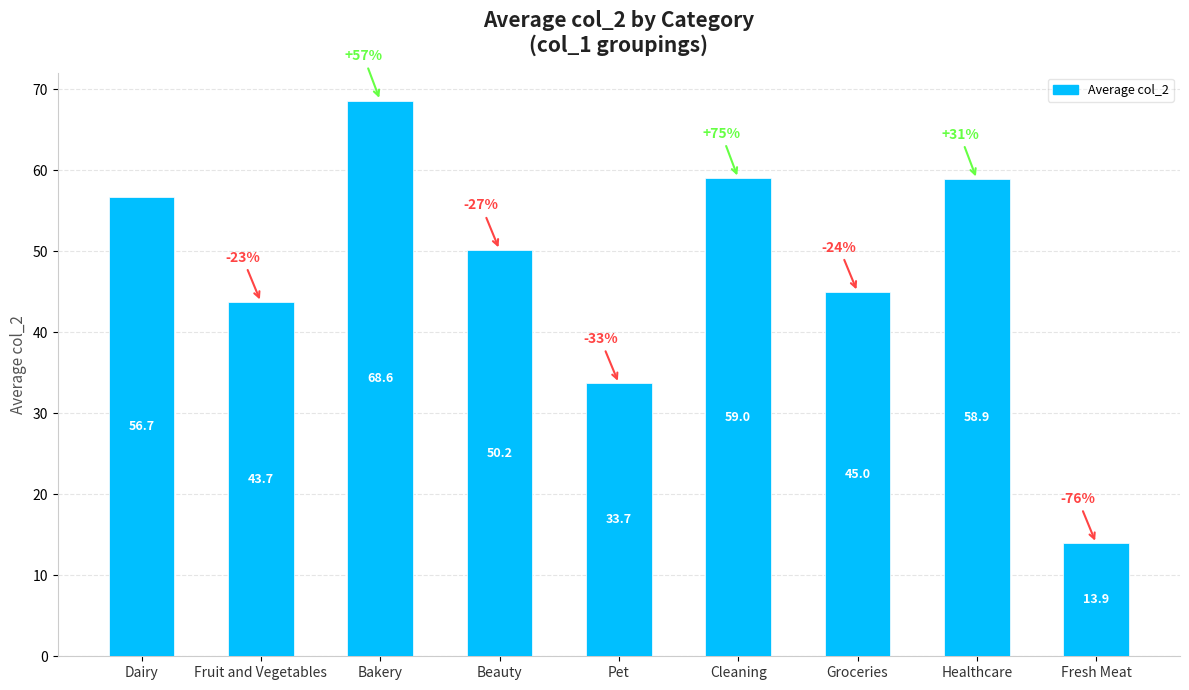

At which category does the chart reach its peak across all series?

Bakery